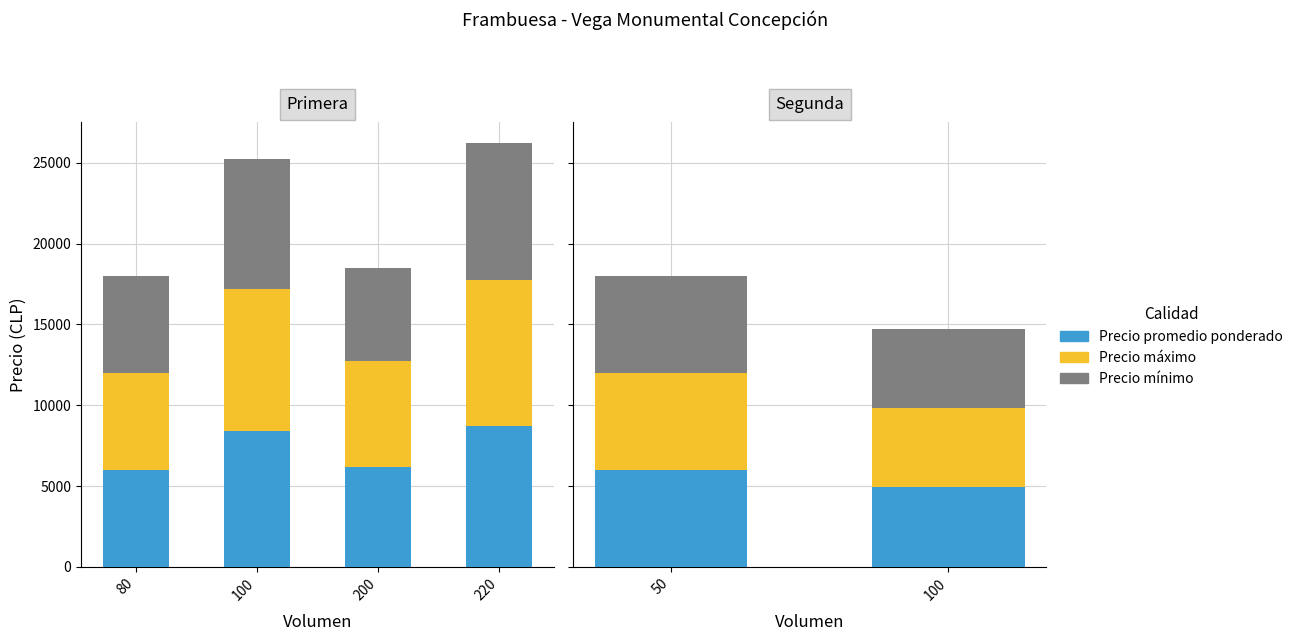

What is the value of the Precio promedio ponderado bar at the 1st from the left?

6000